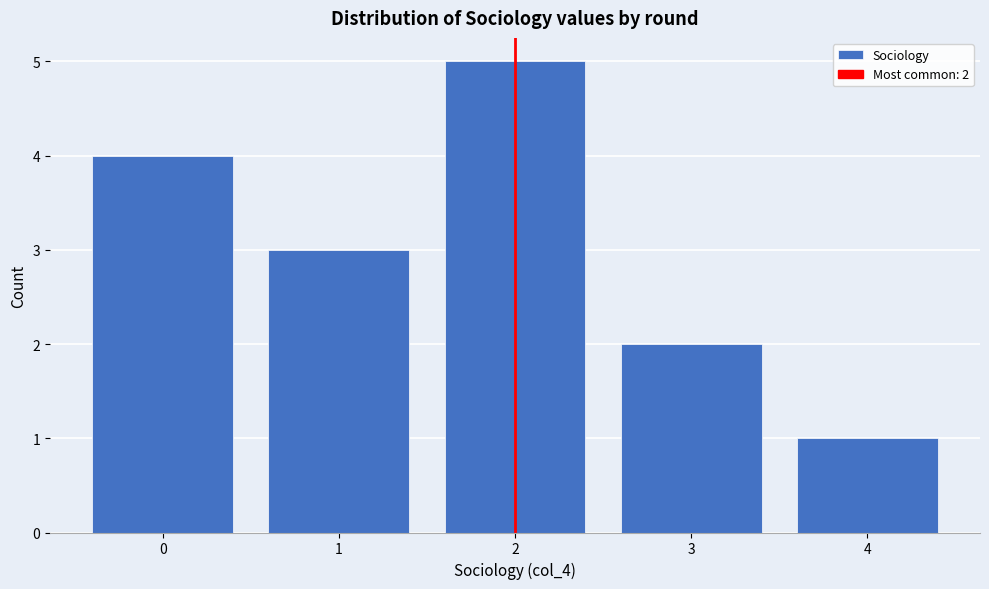

Reading left to right, list all the values displayed in this chart.

4	3	5	2	1